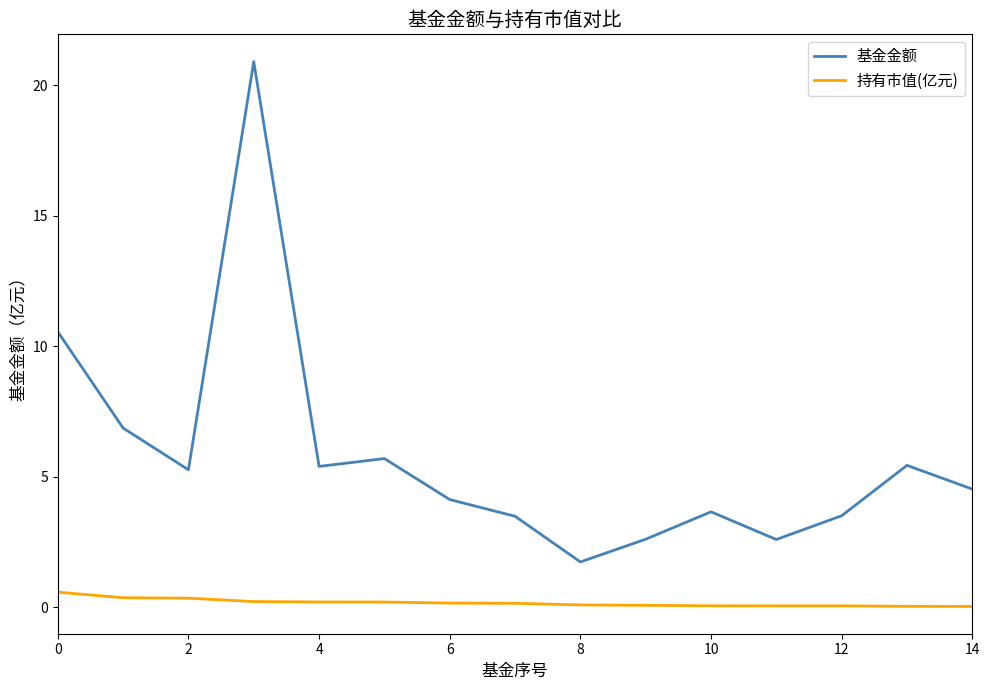

What is the sum of all 持有市值(亿元) values?

2.7